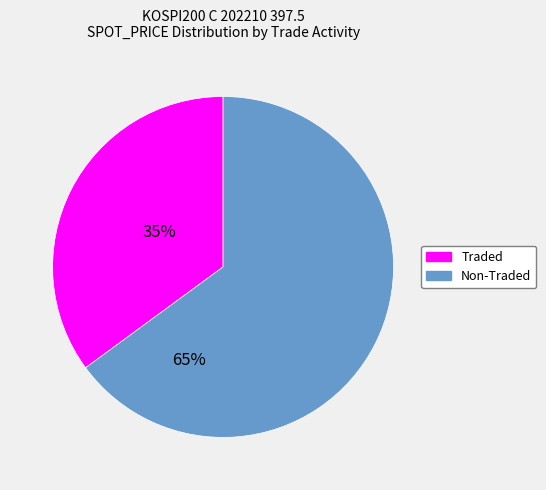

Is there any slice that represents more than half of the pie?

Yes